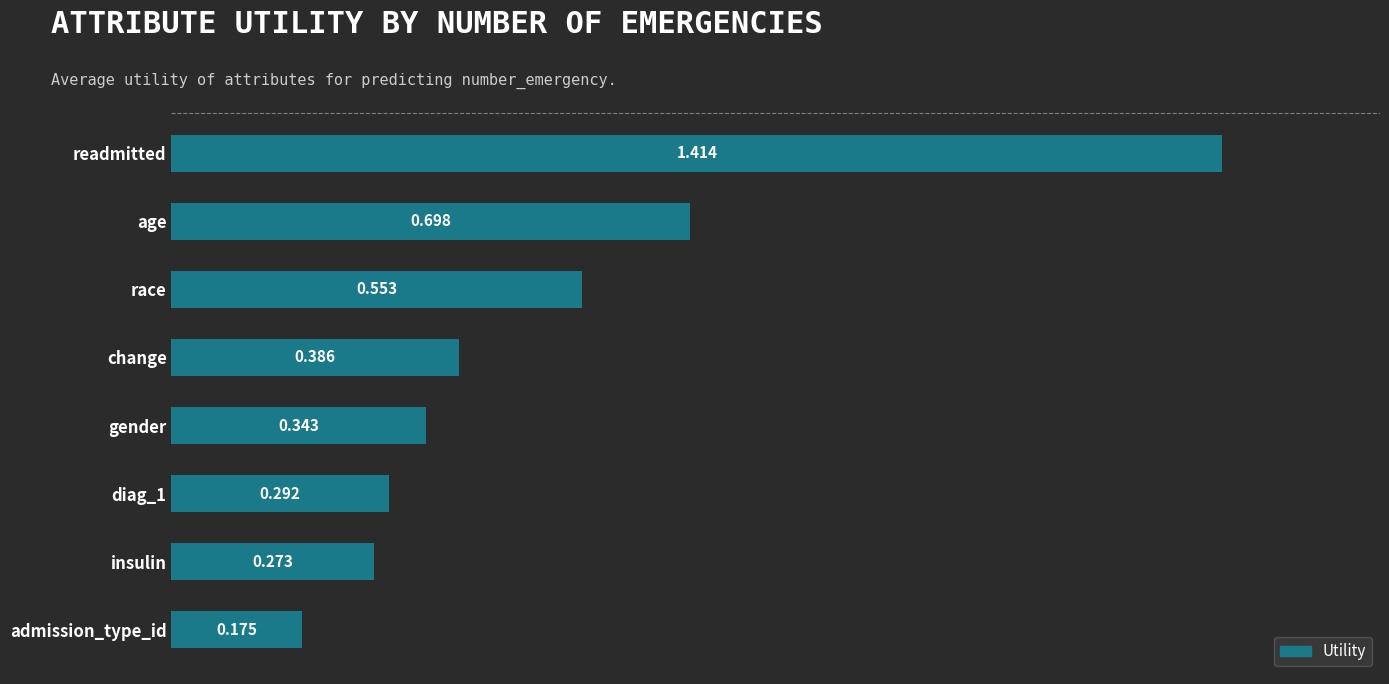

Rank the categories by value from highest to lowest.

readmitted, age, race, change, gender, diag_1, insulin, admission_type_id